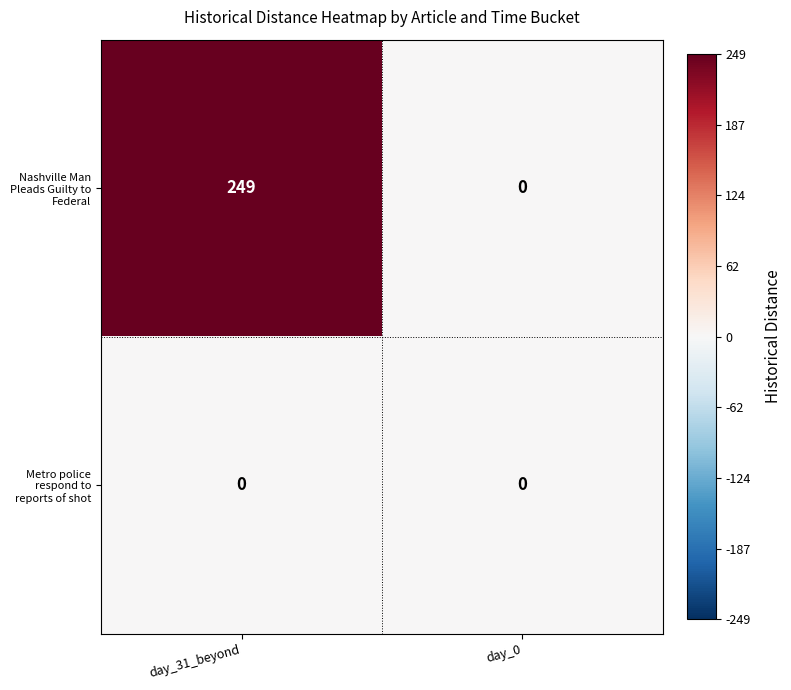

Rank the series at day_31_beyond from highest to lowest value.

Nashville Man Pleads Guilty to Federal, Metro police respond to reports of shot